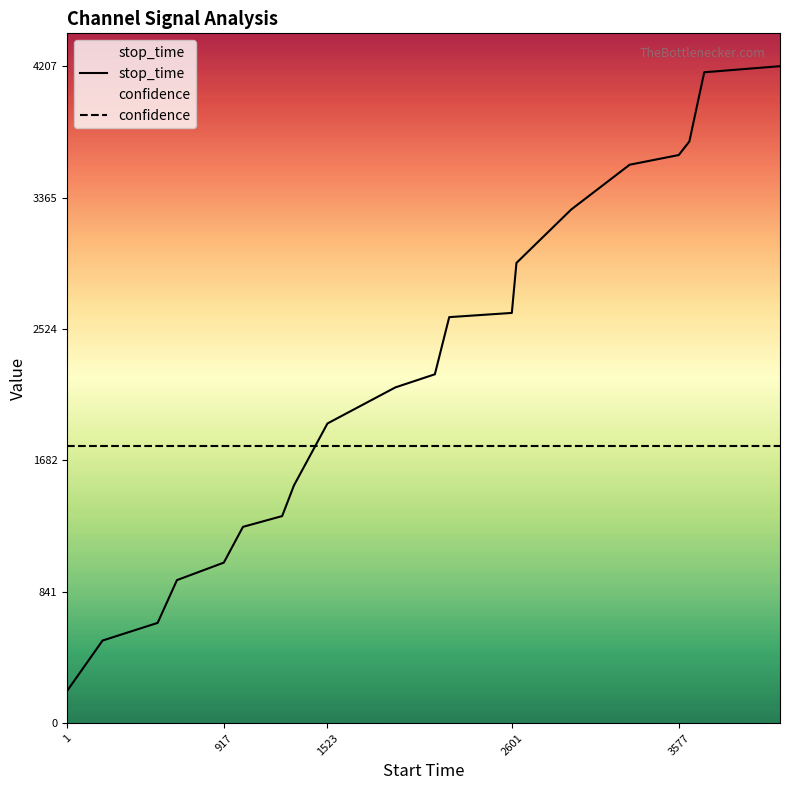

What is the average value of the stop_time series?

2225.3